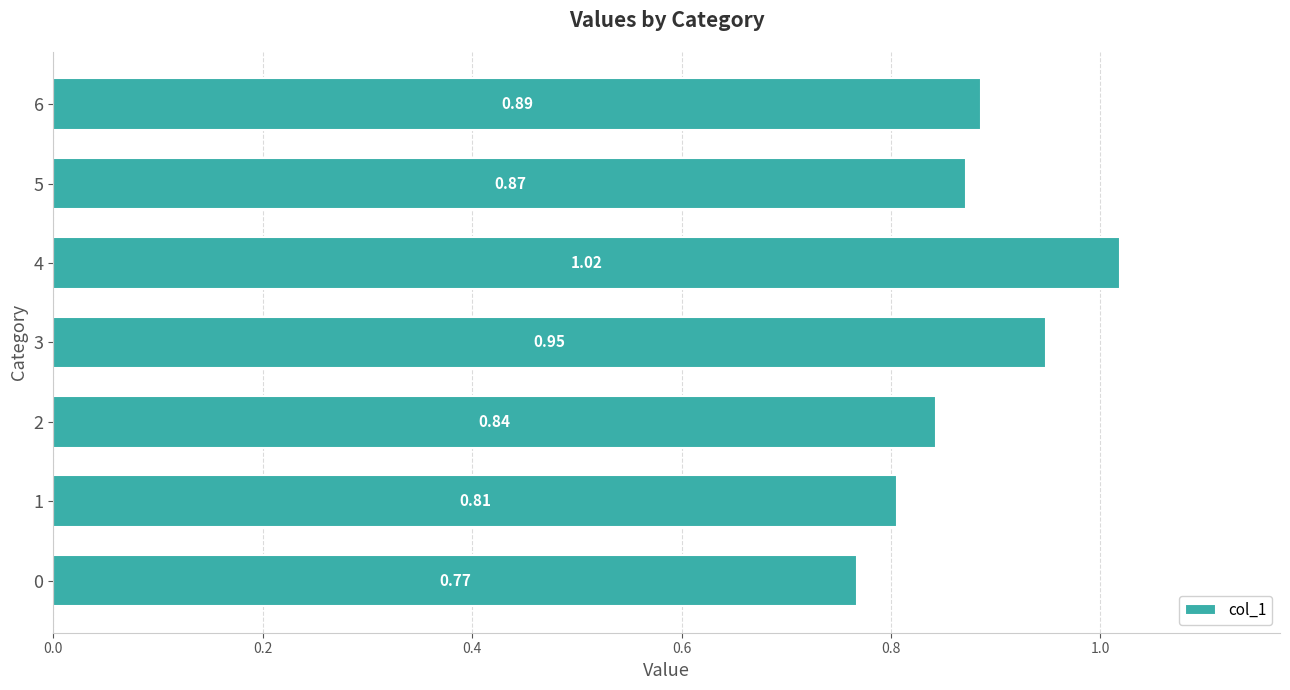

Rank the categories by value from lowest to highest.

0, 1, 2, 5, 6, 3, 4